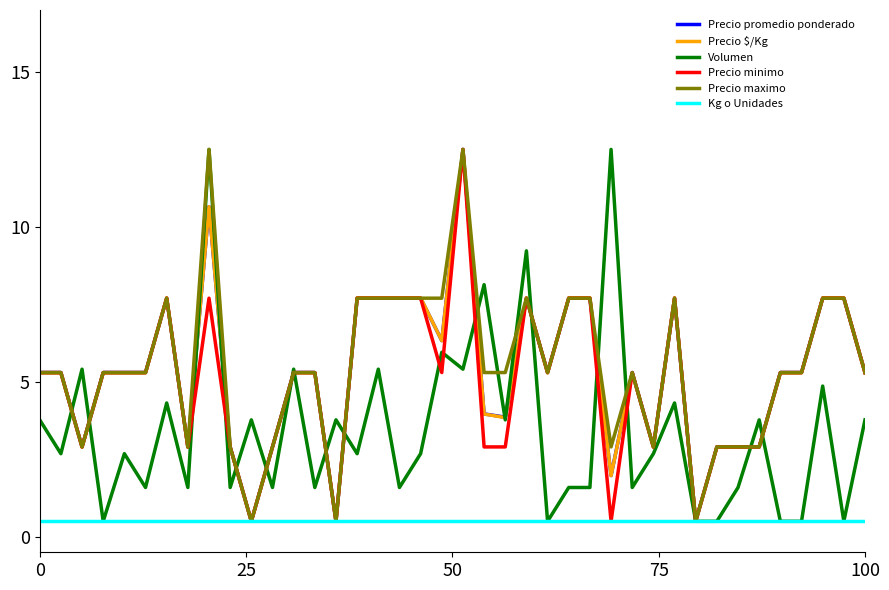

What is the maximum value for Kg o Unidades?

0.5